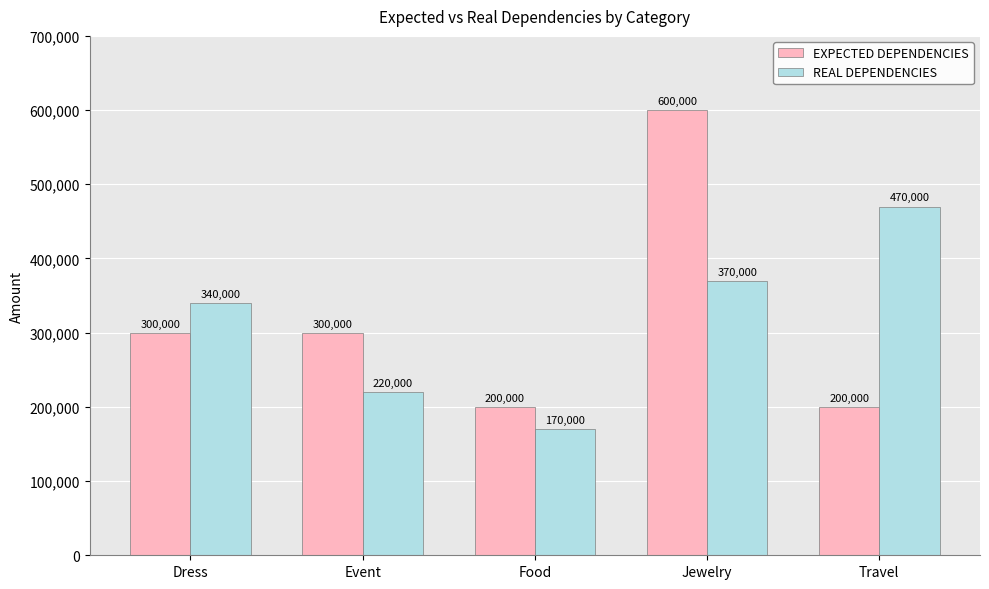

Is the value of EXPECTED DEPENDENCIES at Event greater than the value of REAL DEPENDENCIES at Travel?

No